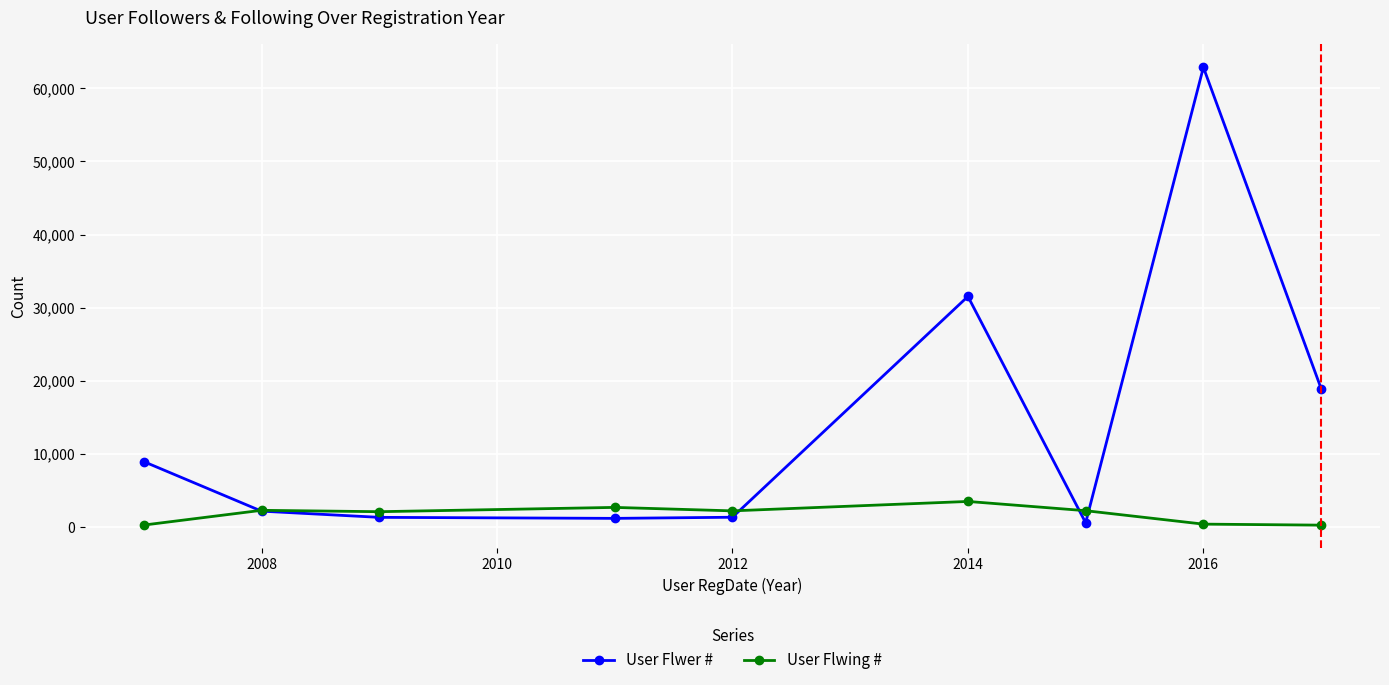

What is the value of the User Flwing # point at the 3rd from the left?

2071.7